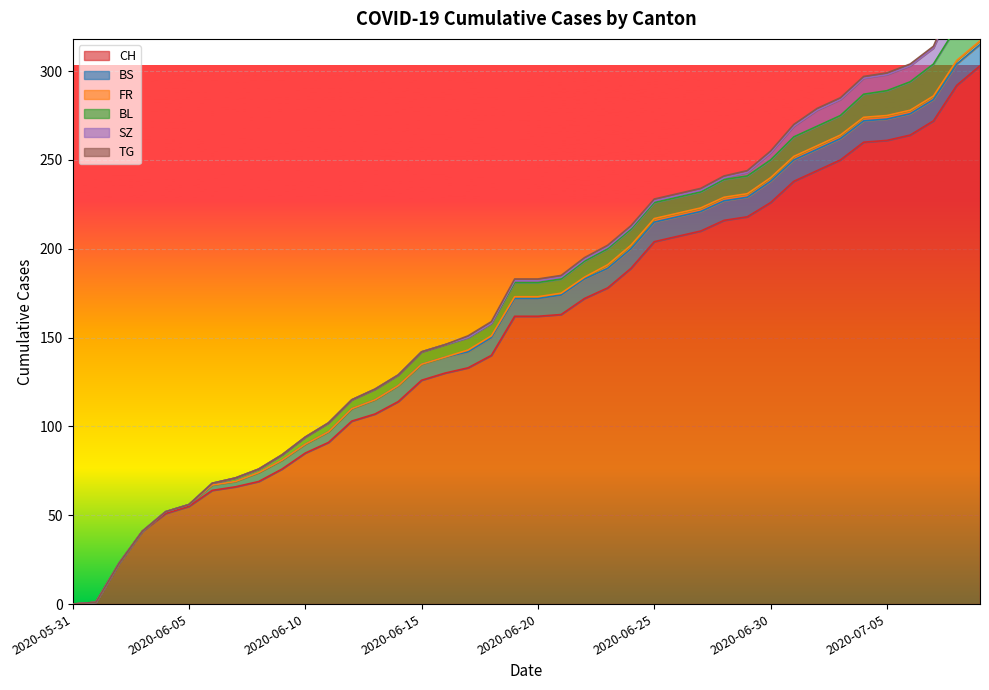

How many values in the TG series are below 1?

17